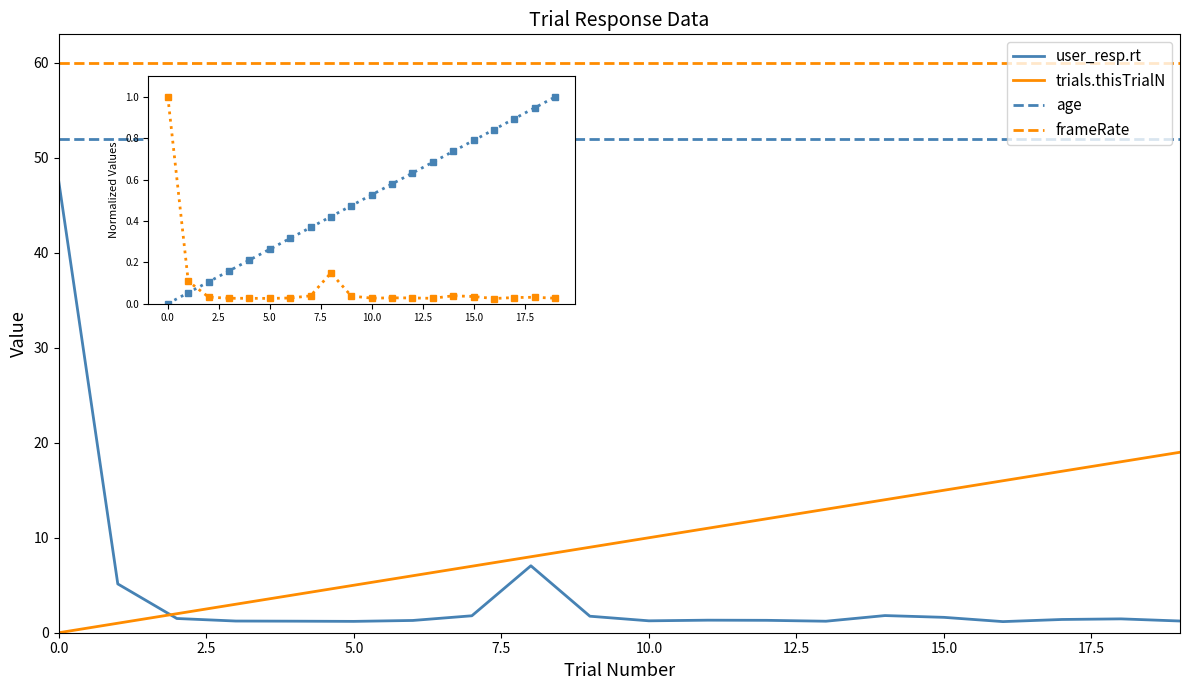

Which series has the largest total across all categories?

frameRate